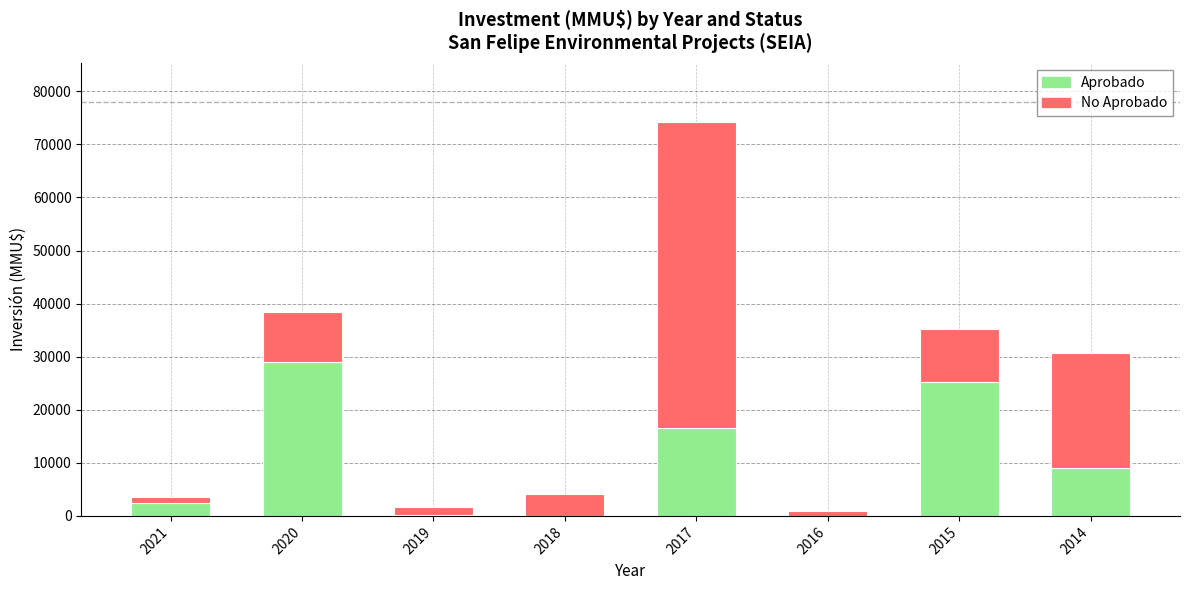

Which category has the highest value in the Aprobado series?

2020